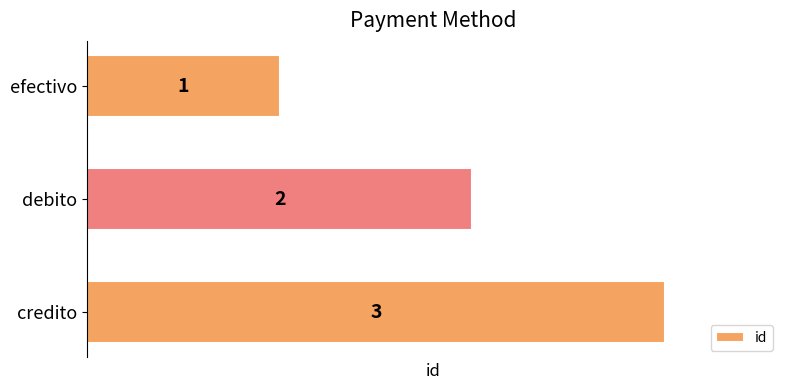

At which category does the chart reach its minimum across all series?

efectivo